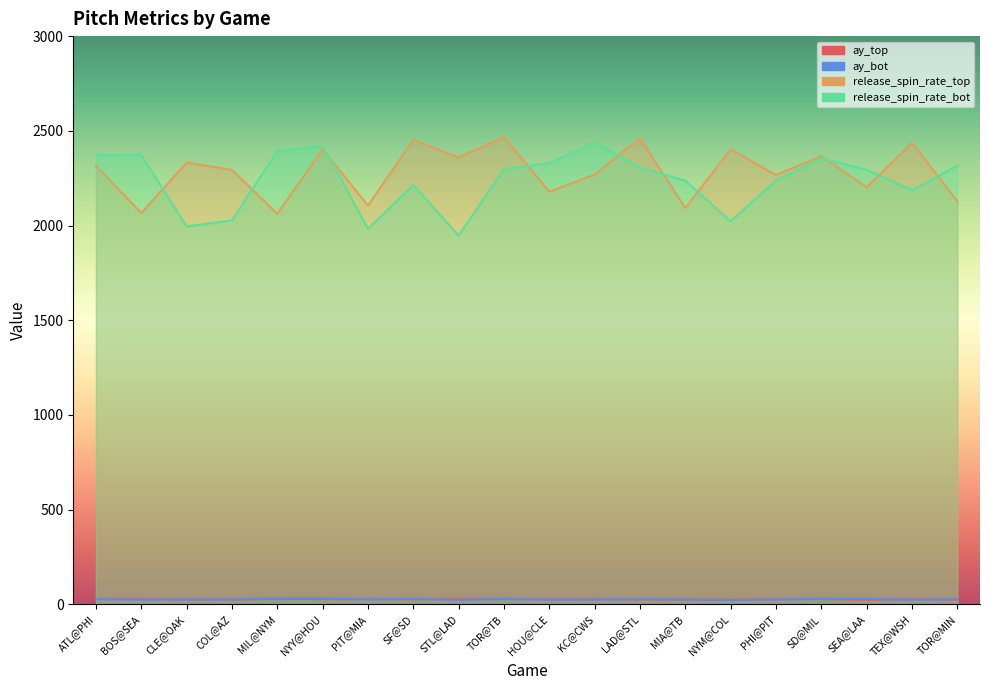

What is the difference between the highest and lowest values at TOR@MIN?

2290.5